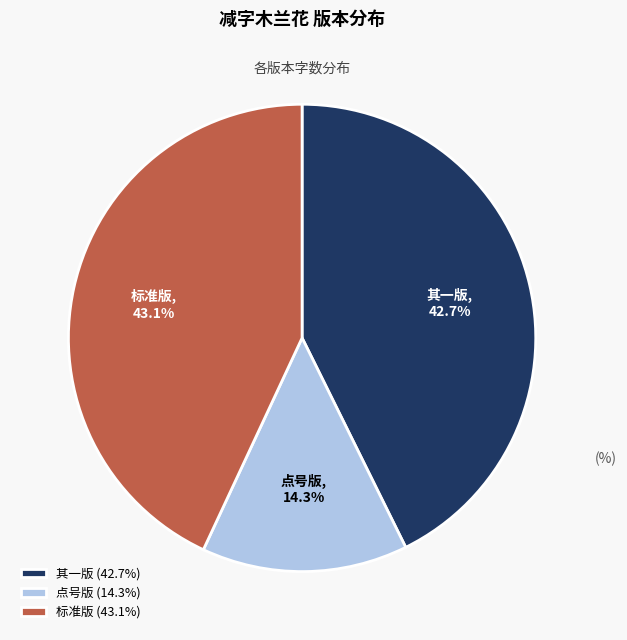

How many segments does this pie chart have?

3